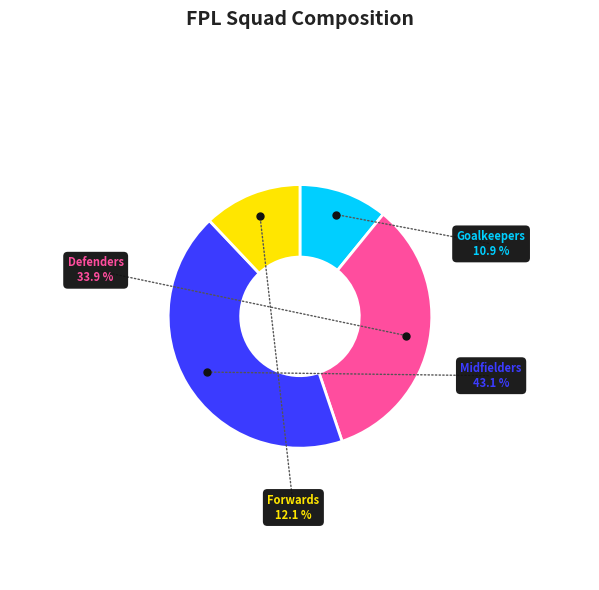

Is there any slice that represents more than half of the pie?

No